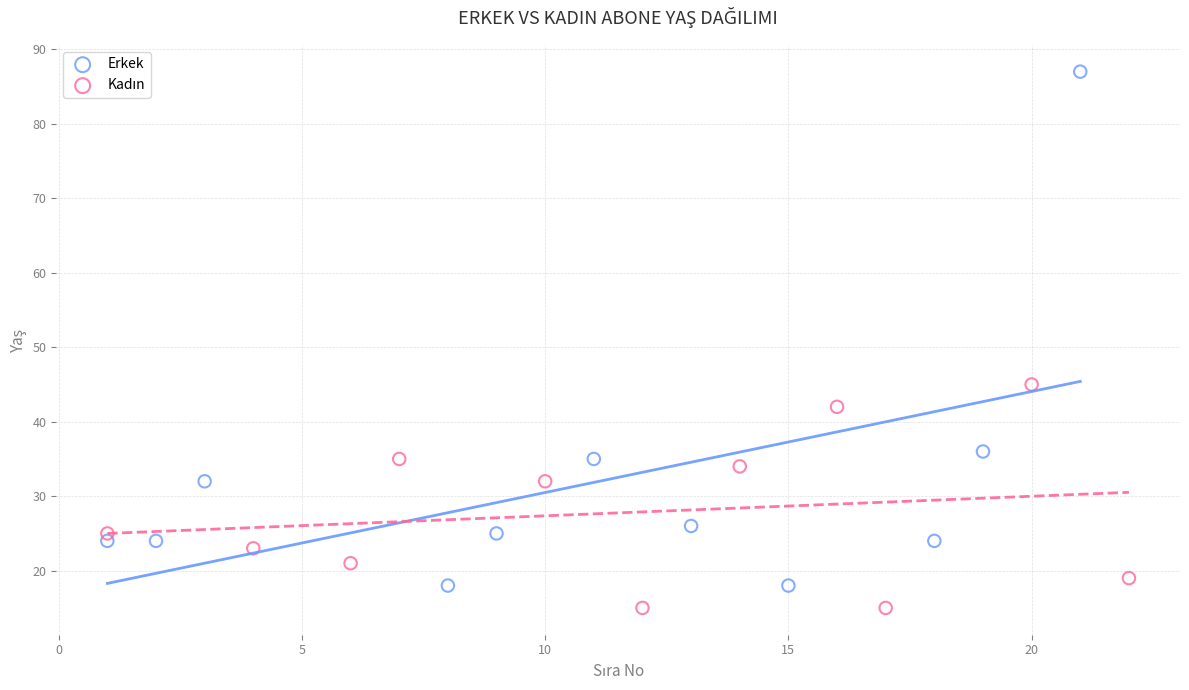

Which series has the largest Y range (max minus min)?

Erkek